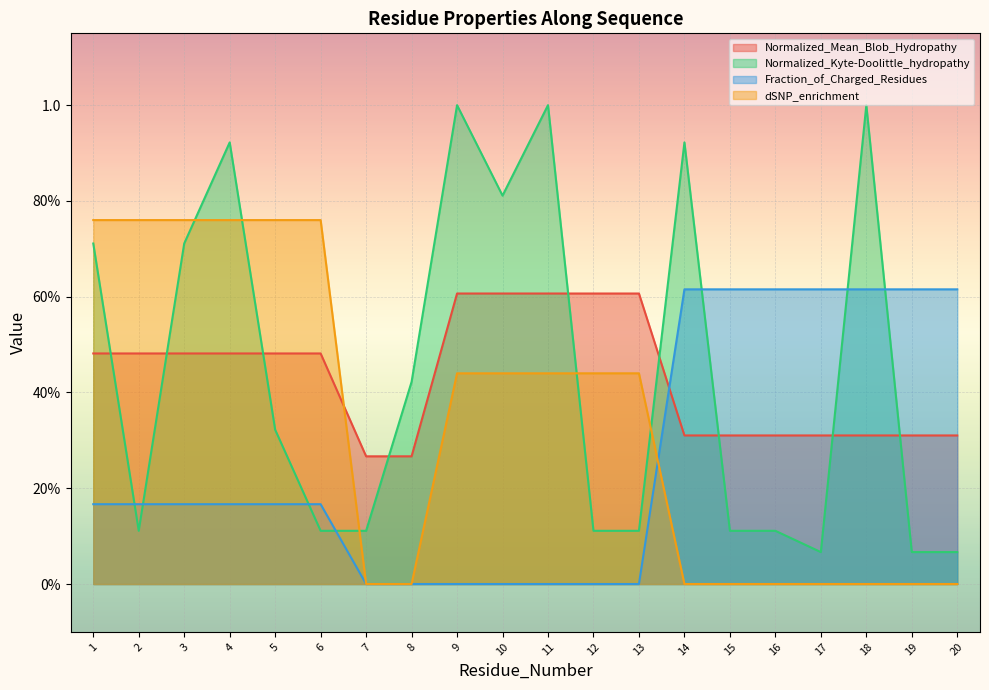

Which series has the widest spread of values?

Normalized_Kyte-Doolittle_hydropathy